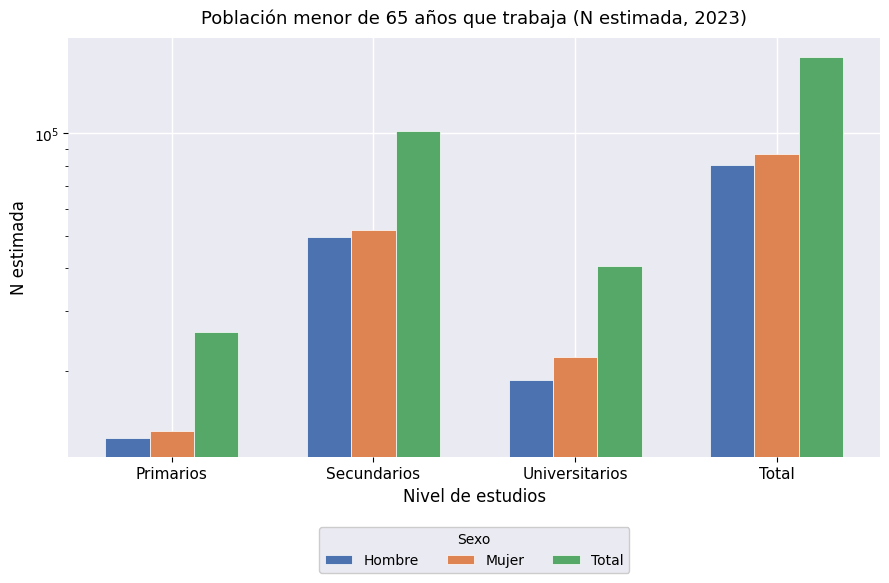

Rank the categories by Hombre value from highest to lowest.

Total, Secundarios, Universitarios, Primarios